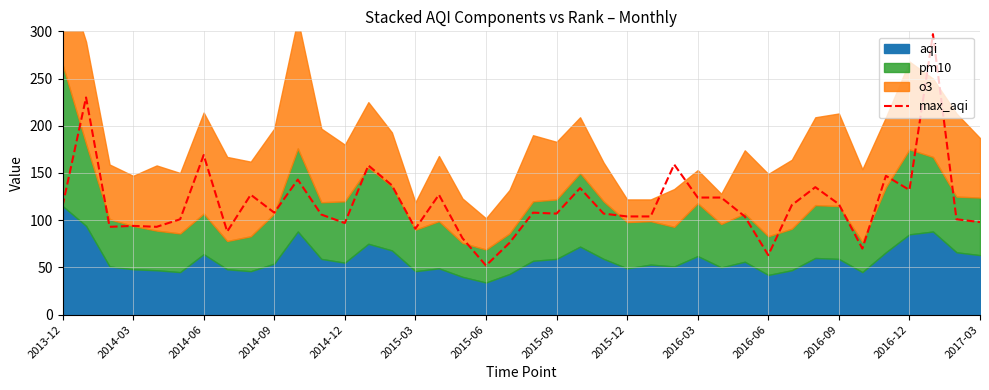

Where does the data first go above 108?

2013-12